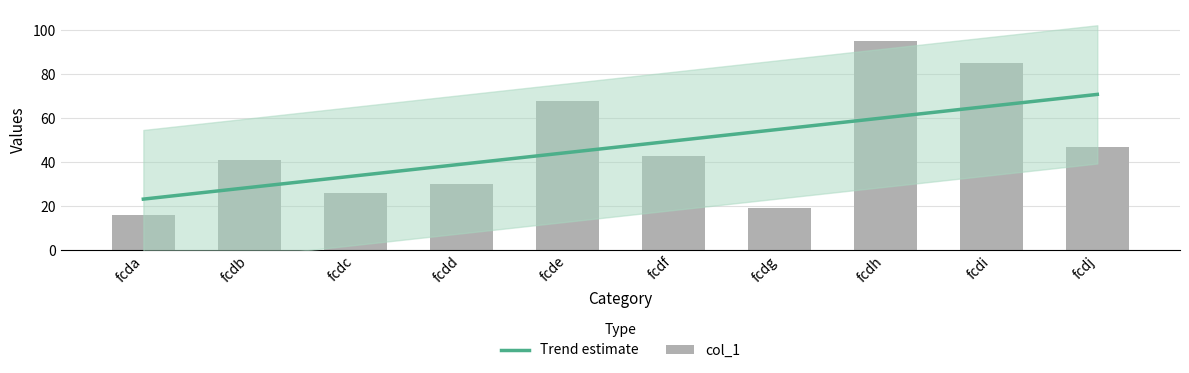

List the labels in order of value, largest first.

fcdh, fcdi, fcde, fcdj, fcdf, fcdb, fcdd, fcdc, fcdg, fcda